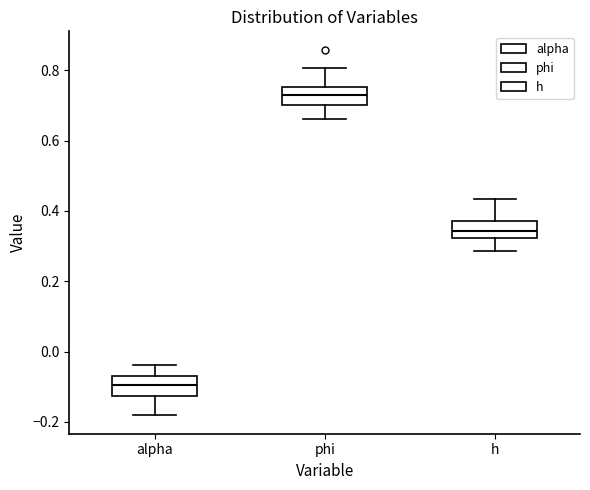

Reading left to right, transcribe this box plot: for each box, give where its median line is, the range the box spans, and where its two whiskers end, as read against the y-axis. The values are not printed on the chart, so give them approximately, as read against the axis.

alpha: median -0.10, box -0.12 to -0.08, whiskers -0.18 to -0.04
phi: median 0.72, box 0.70 to 0.76, whiskers 0.66 to 0.80
h: median 0.34, box 0.32 to 0.38, whiskers 0.28 to 0.44